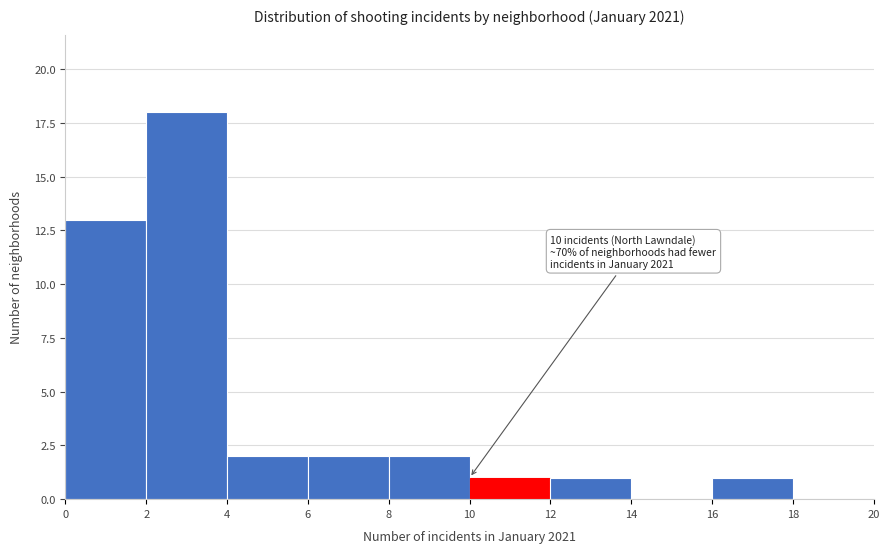

Which range on the x-axis has the tallest bar?

2 to 4